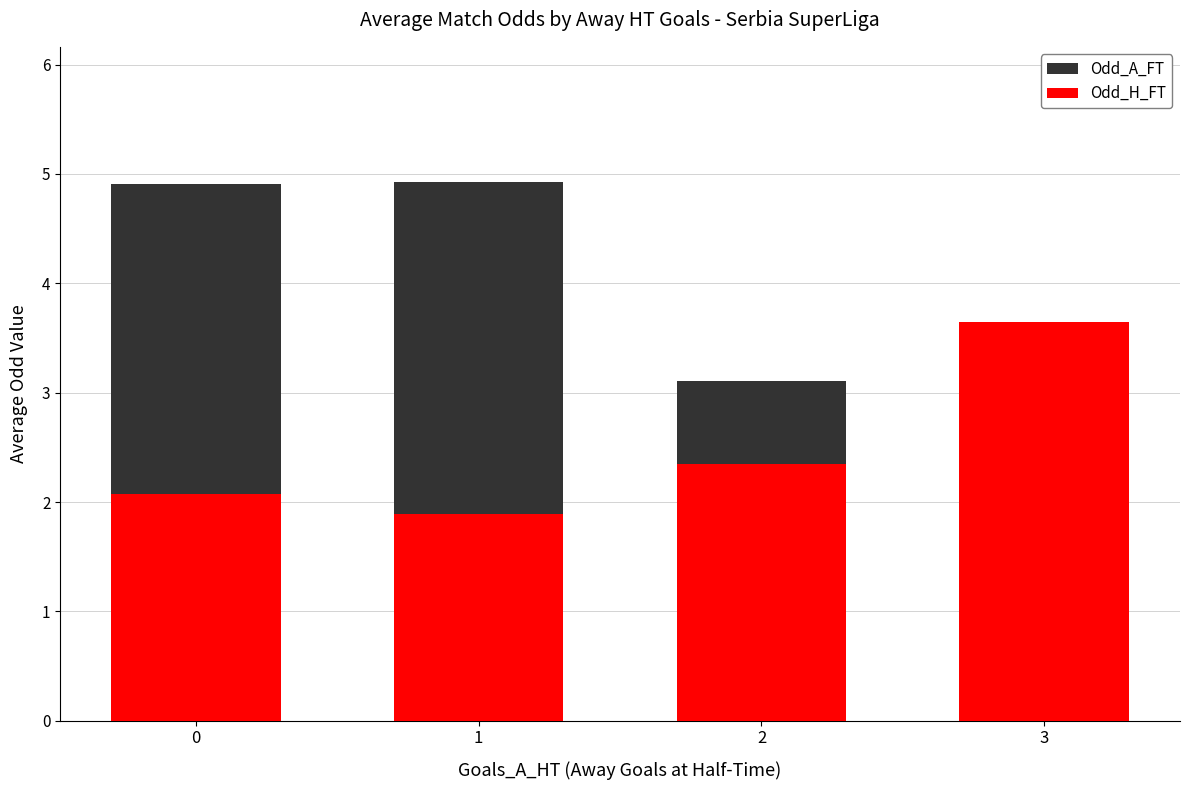

What are all the series names shown in the legend?

Odd_A_FT, Odd_H_FT